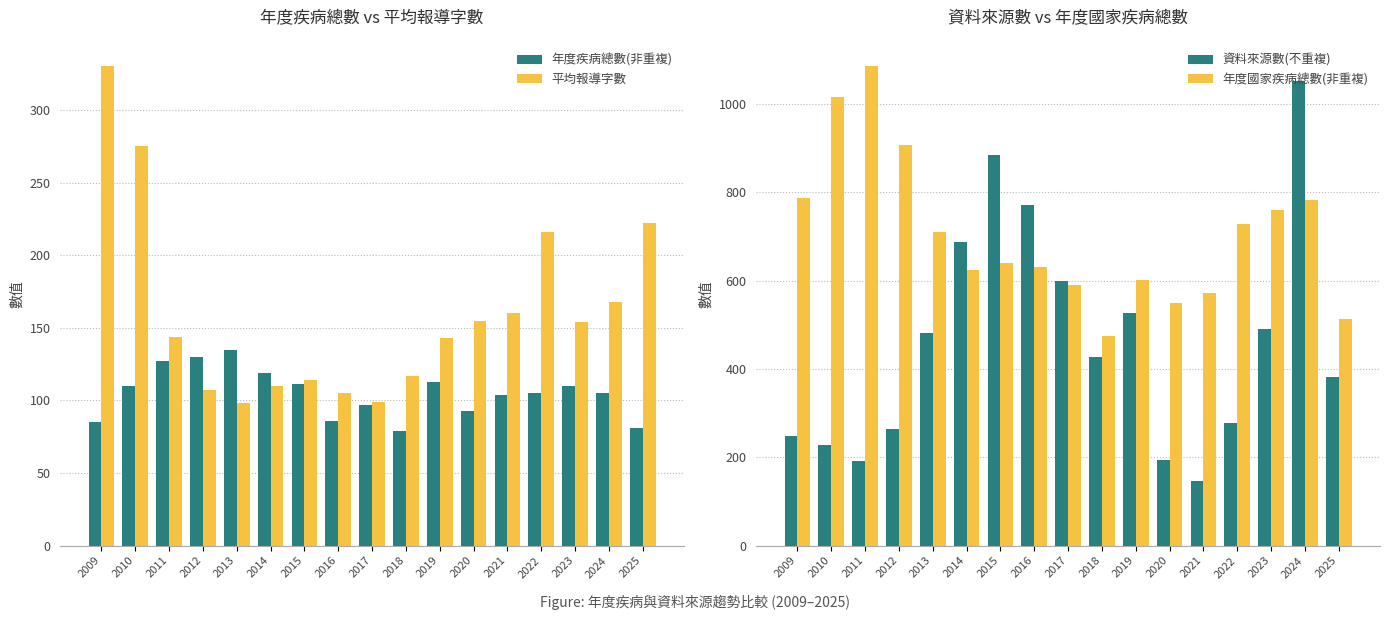

Is the value of 年度國家疾病總數(非重複) at 2019 greater than the value of 資料來源數(不重複) at 2009?

Yes